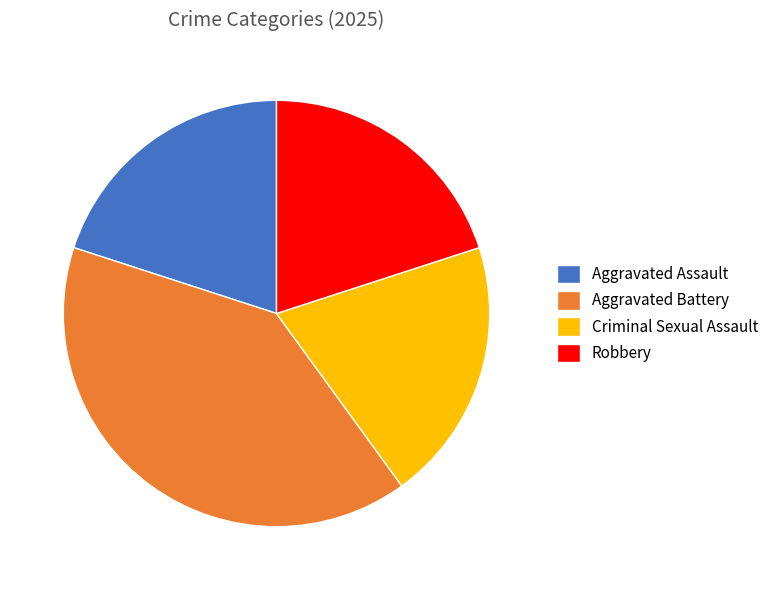

Between Aggravated Battery and Robbery, which is larger?

Aggravated Battery